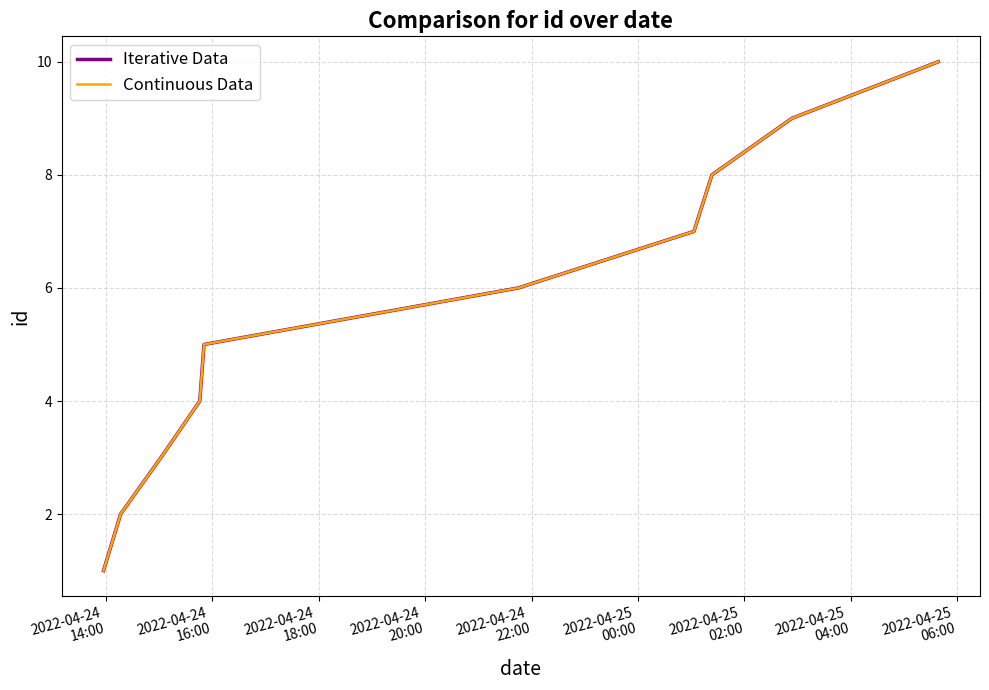

Does the chart display data point markers on the line(s)?

No